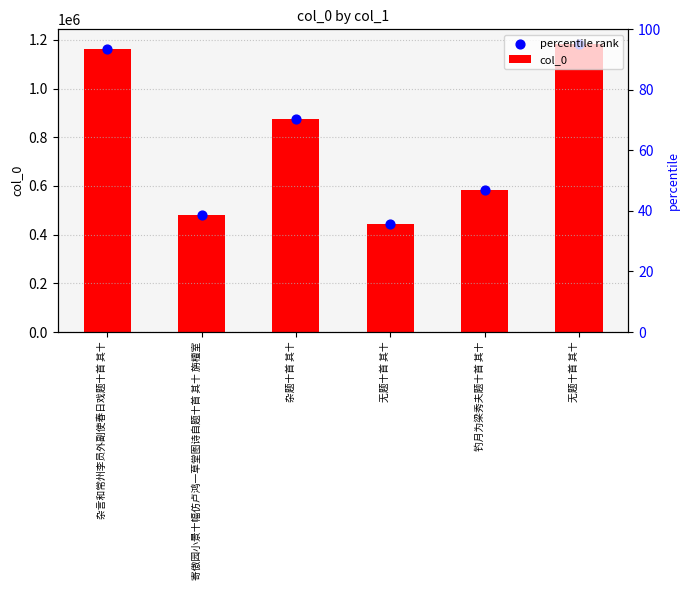

Is the value of col_0 at 无题十首 其十 greater than the value of percentile rank at 无题十首 其十?

No